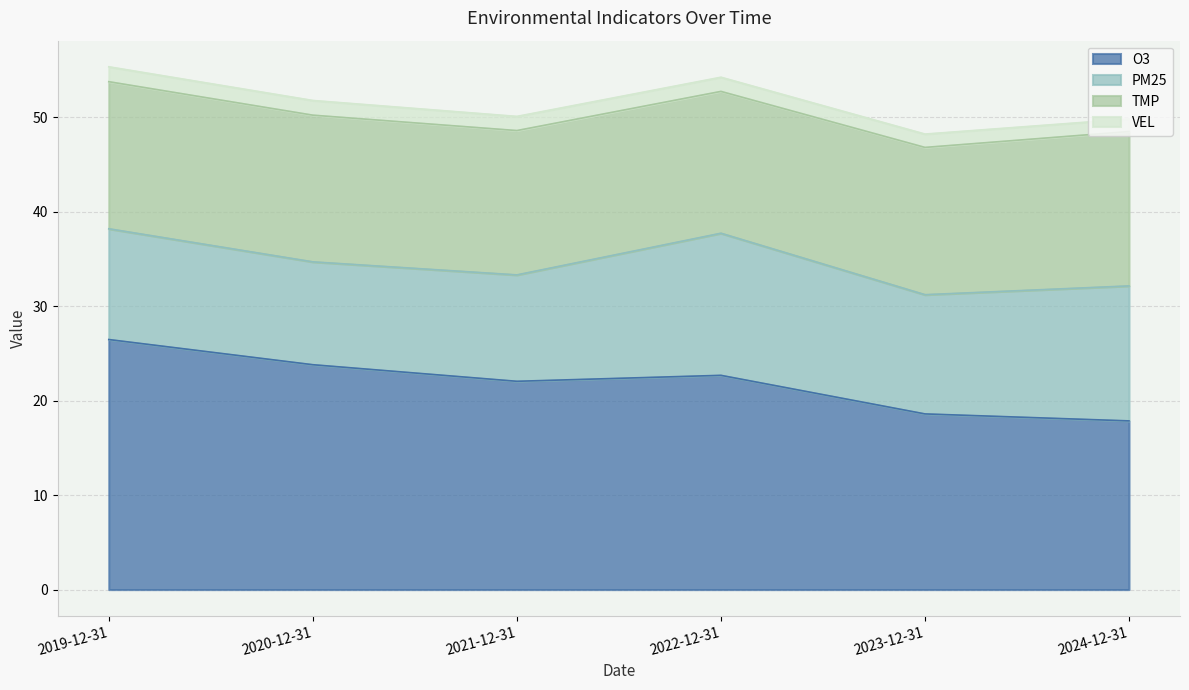

True or false: TMP and VEL intersect in this chart.

False